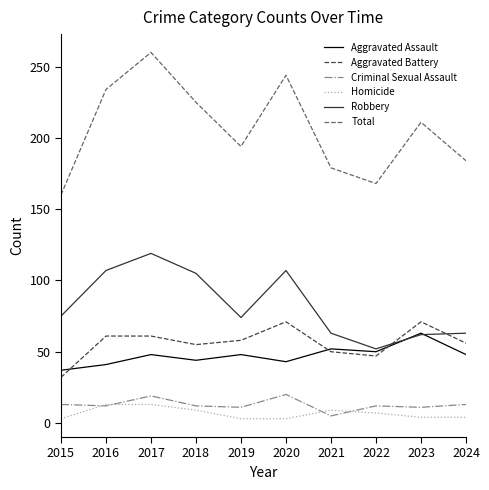

Where does the Total series first go above 211?

2016